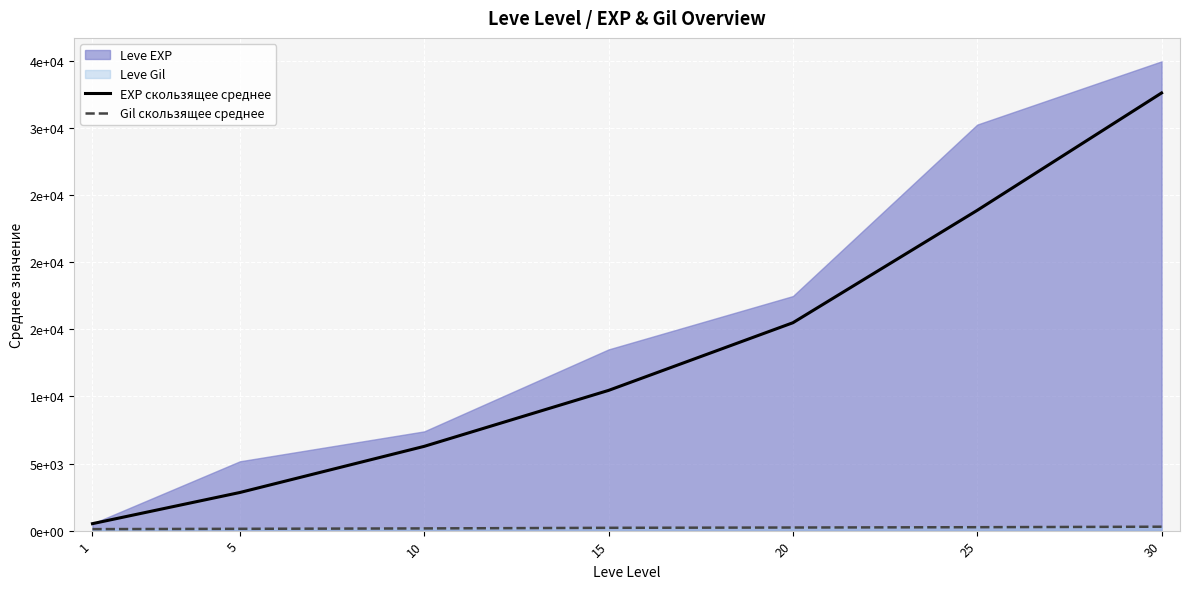

What is the approximate value of EXP скользящее среднее at 30?

32627.0